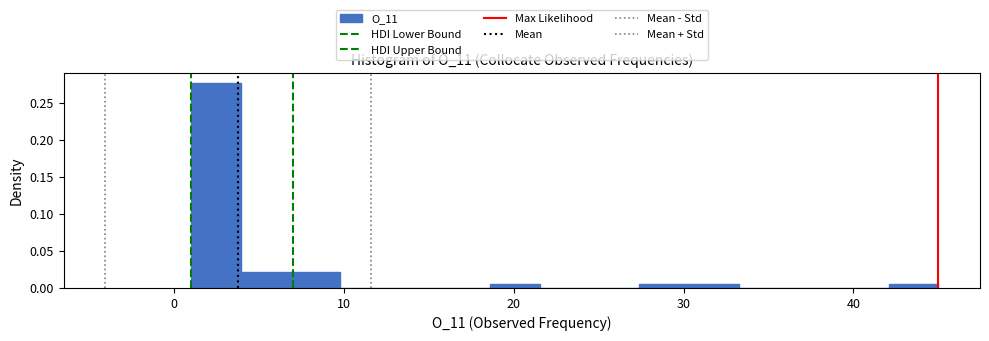

Read against the x-axis, roughly where is the centre of the tallest bar?

2